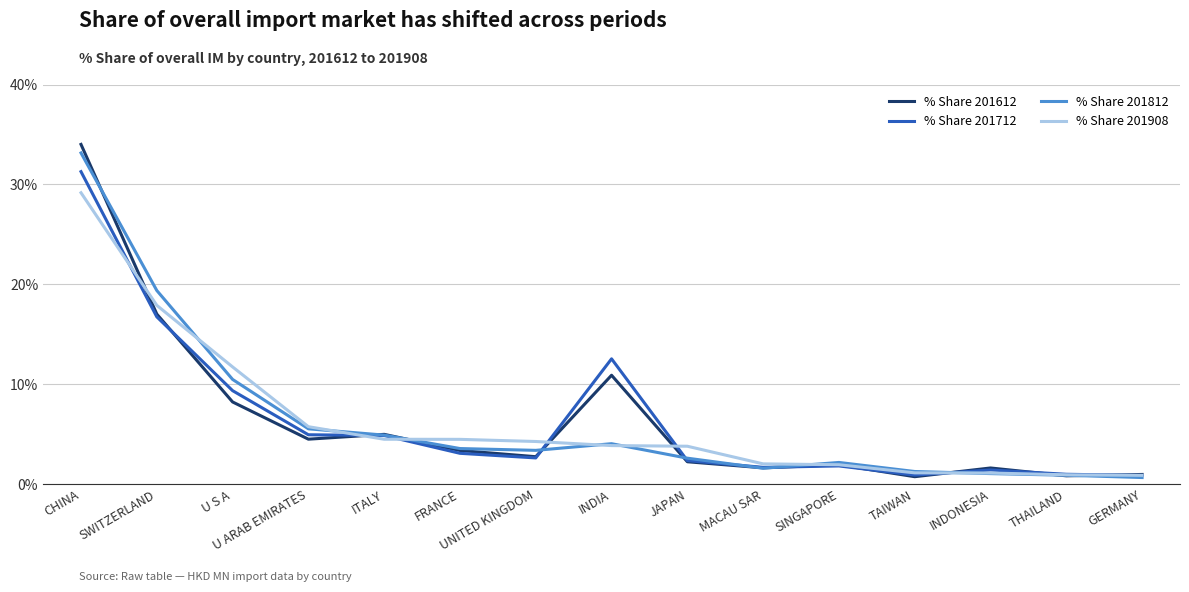

Which category has the highest value in the % Share 201812 series?

CHINA